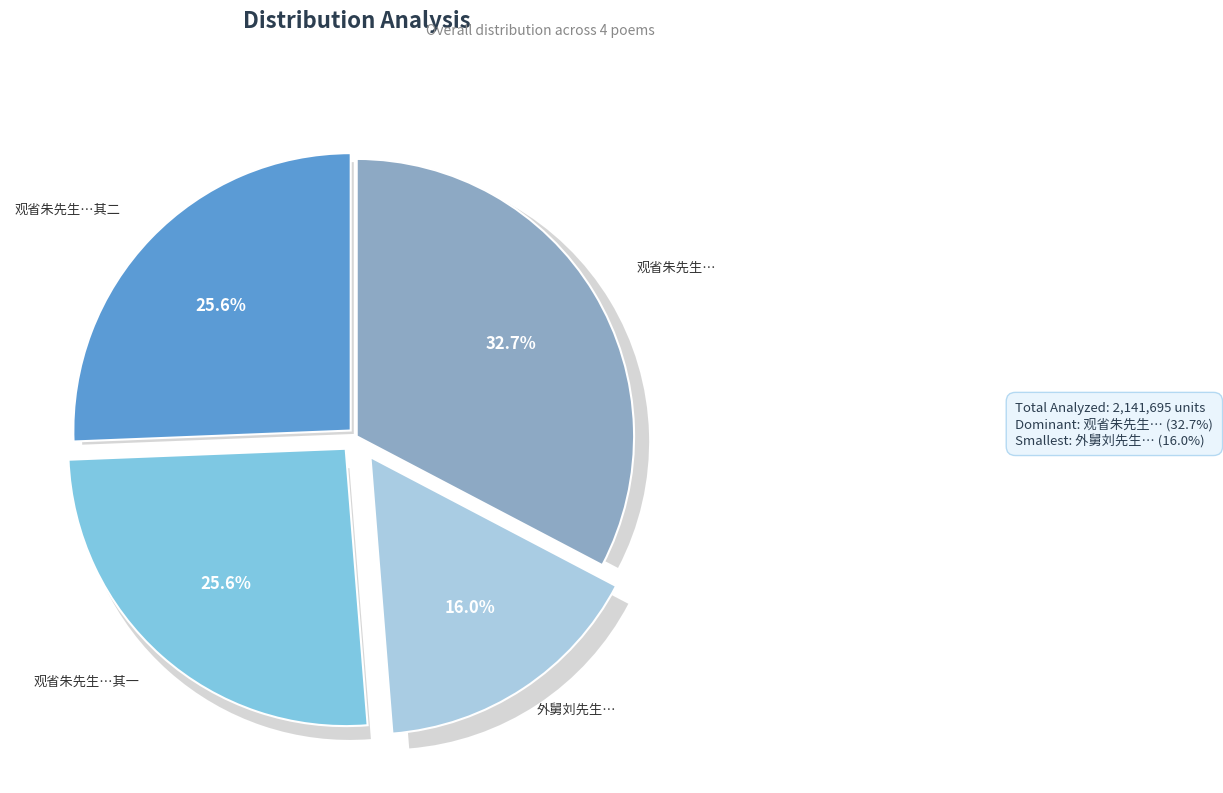

What is the change in value from 观省朱先生辱有诲言口占报谢 其一 to 观省朱先生辱有诲言口占报谢?

+151209